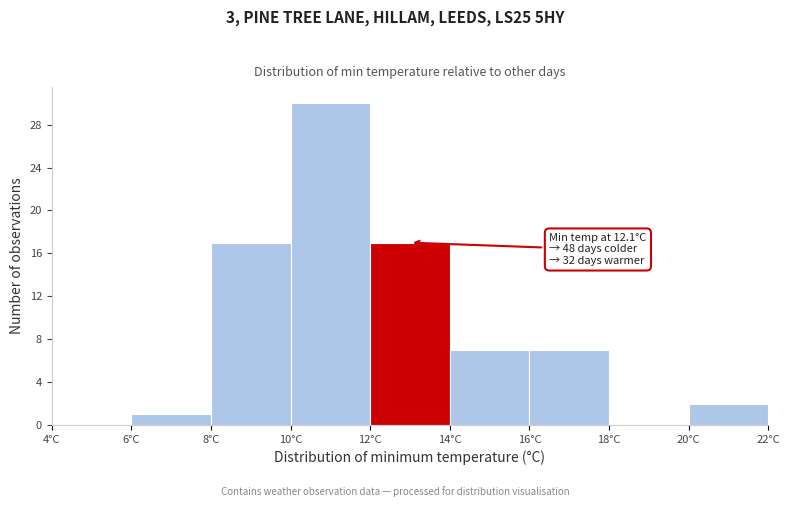

Over which range of the x-axis is the bar tallest?

10 to 12